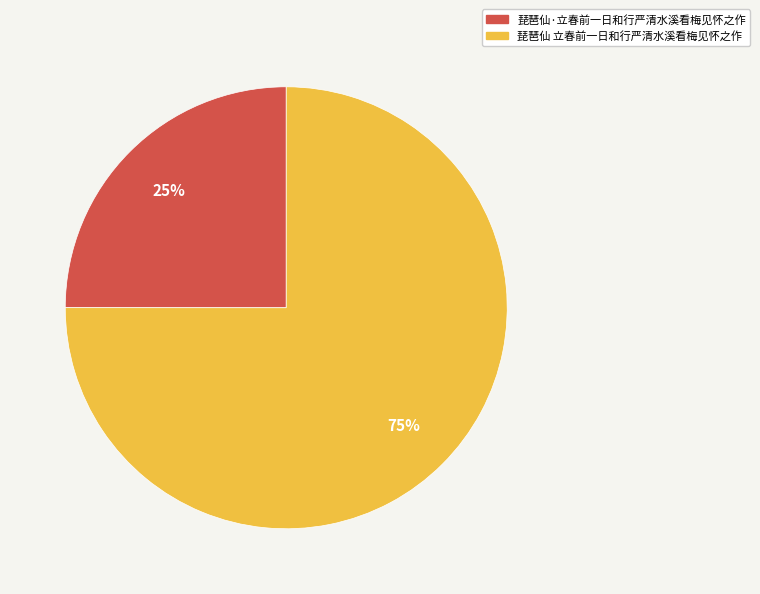

How many segments does this pie chart have?

2